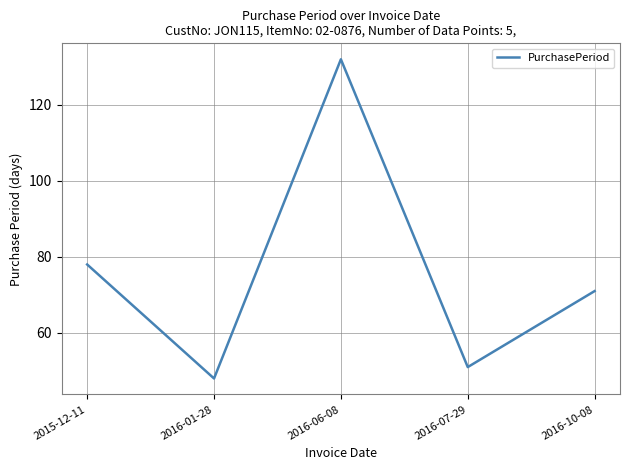

At which label is the value closest to 90?

2015-12-11